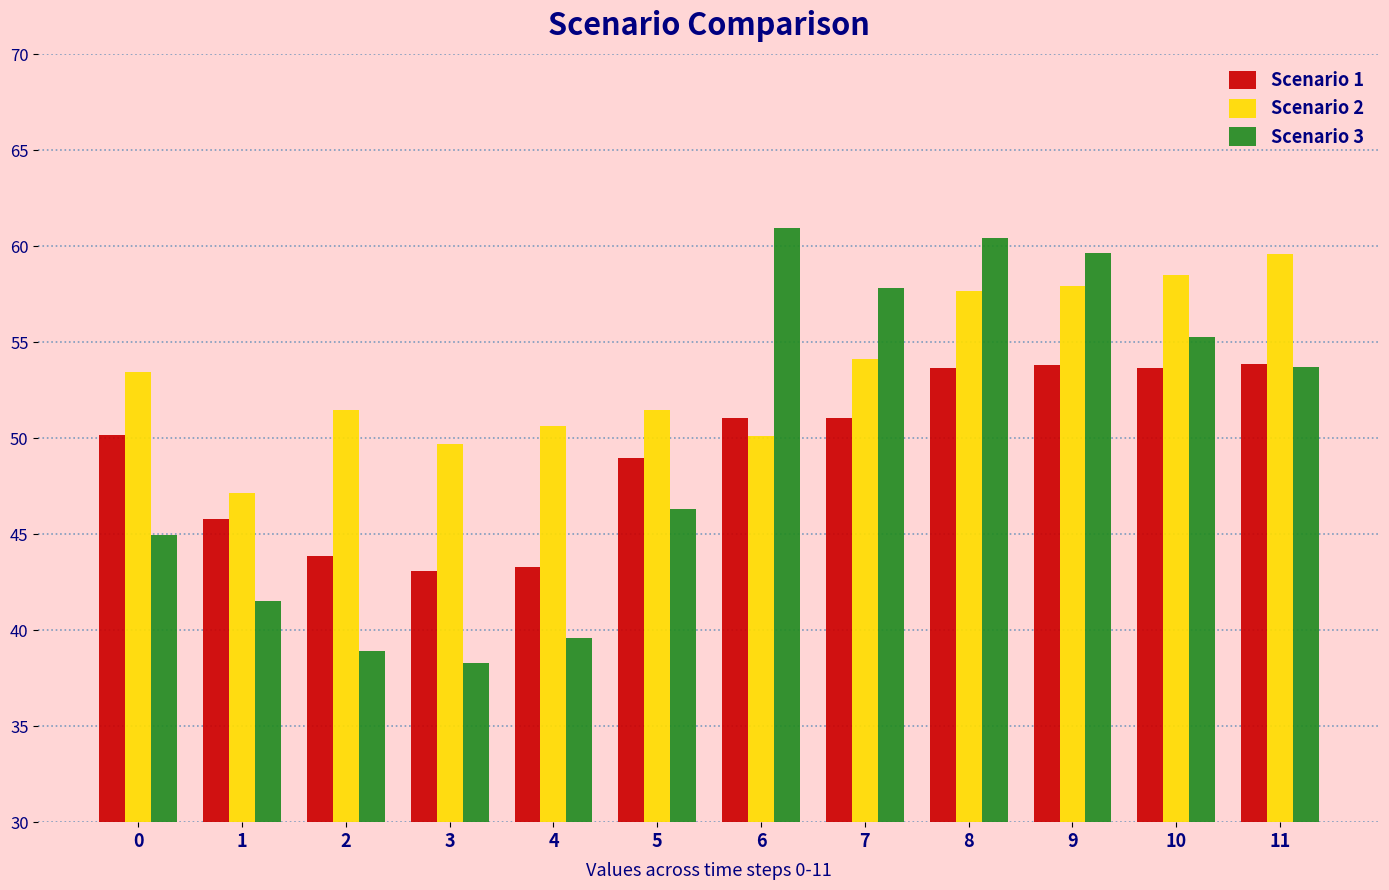

Between 1 and 3, which series saw the biggest shift?

Scenario 3